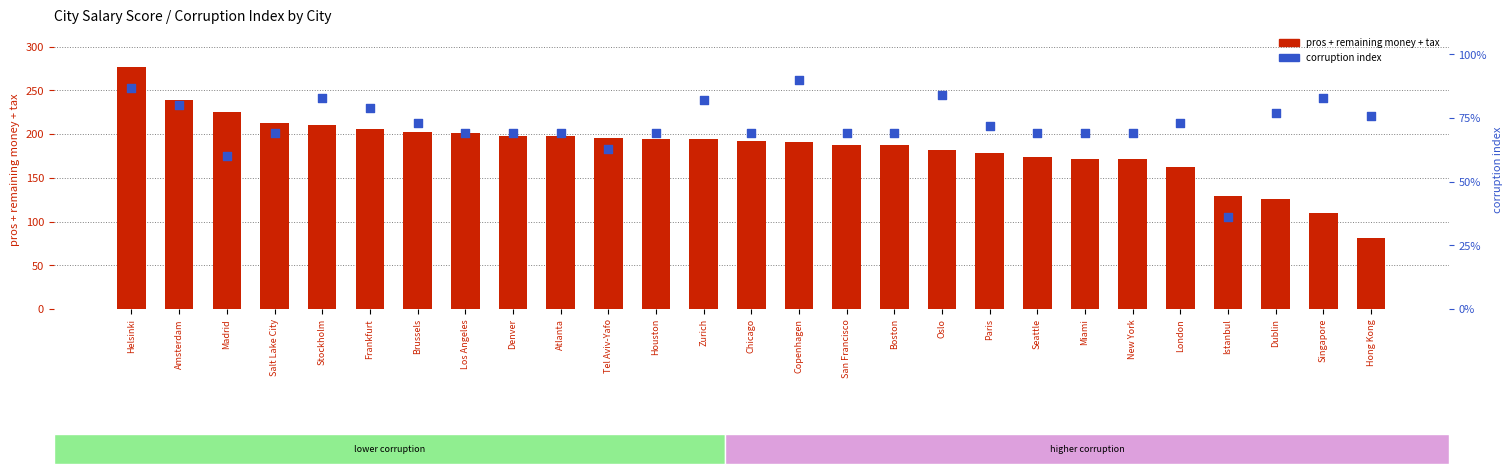

At how many categories does at least one series exceed 248?

1